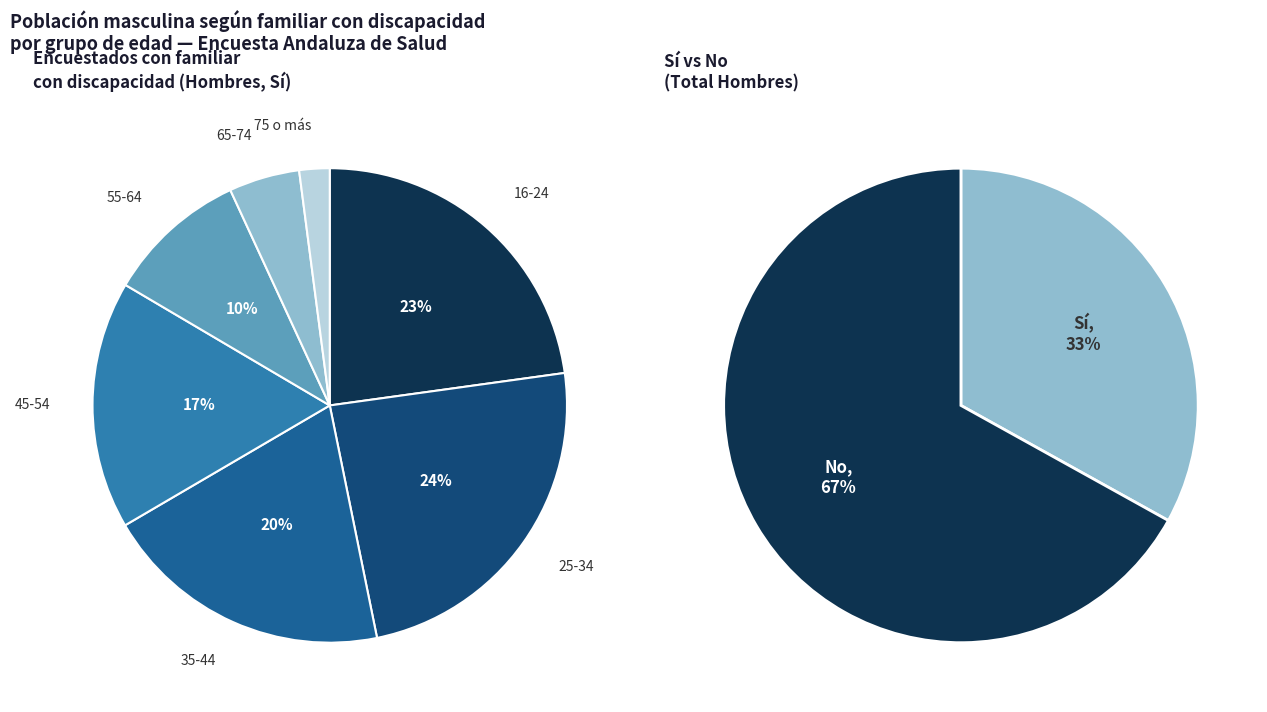

Count the number of slices in the pie.

7